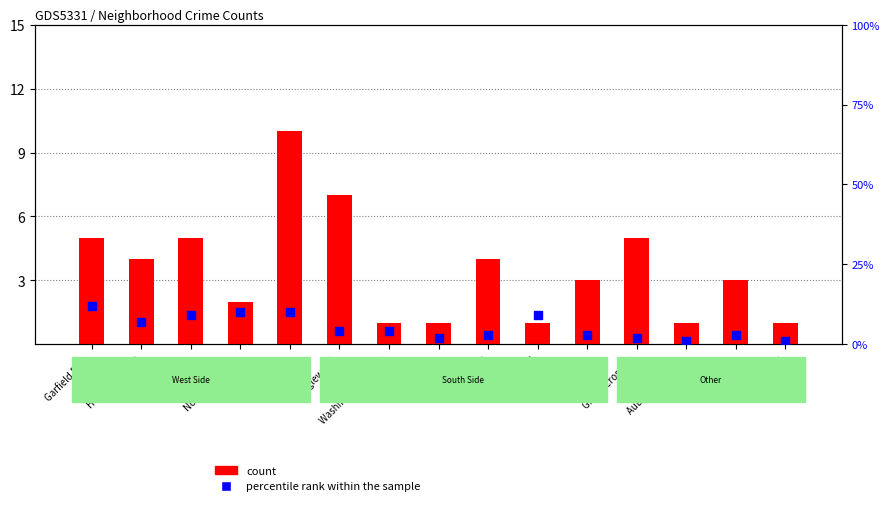

What is the total value across all series at Englewood?

11